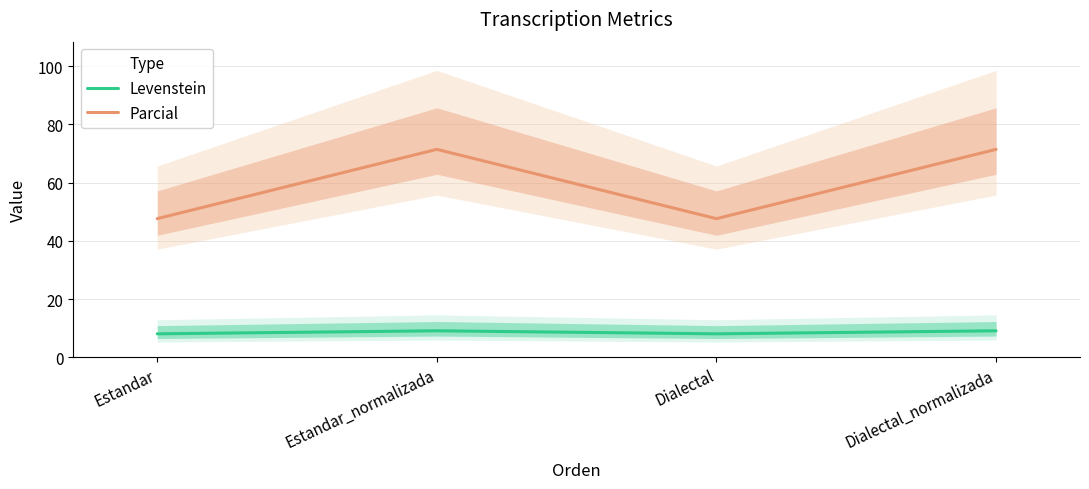

What is the difference between the highest and lowest values at Dialectal_normalizada?

62.3